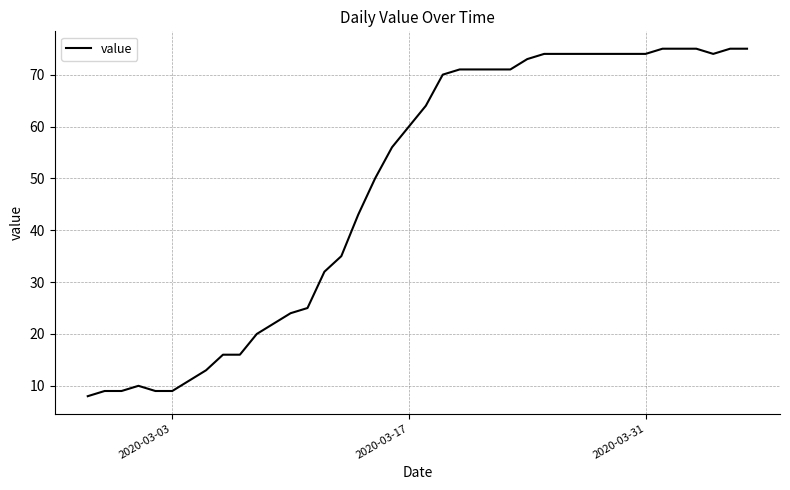

What is the difference between the maximum and minimum values?

67